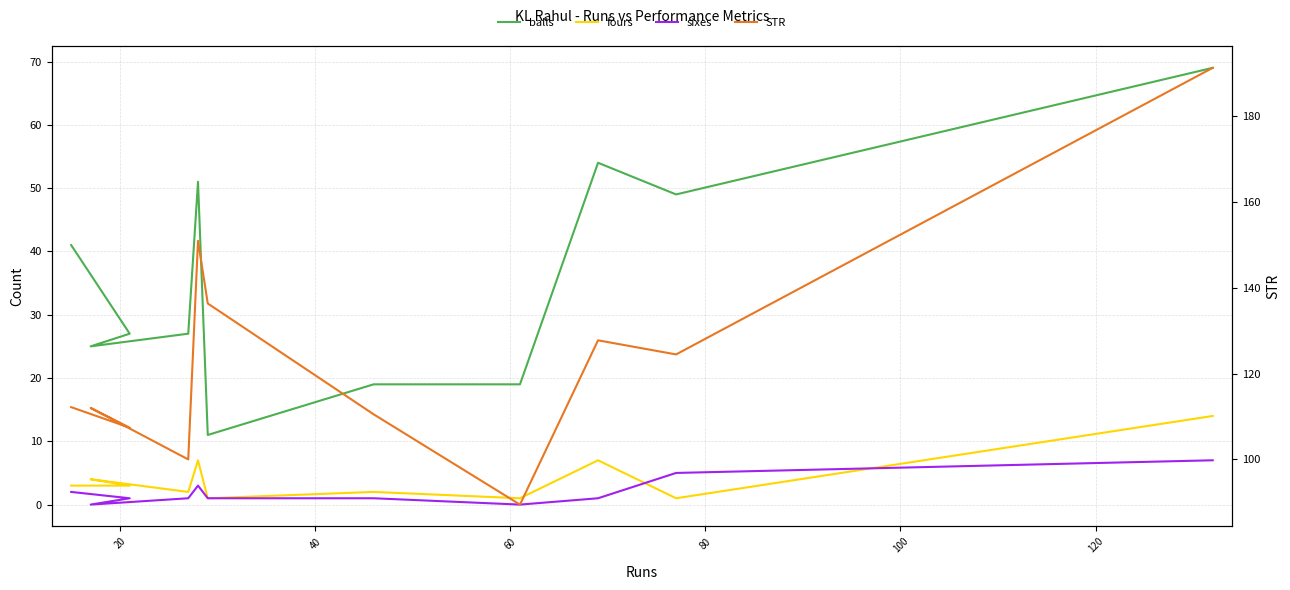

Is it true that fours equals 1.4 at 140?

False